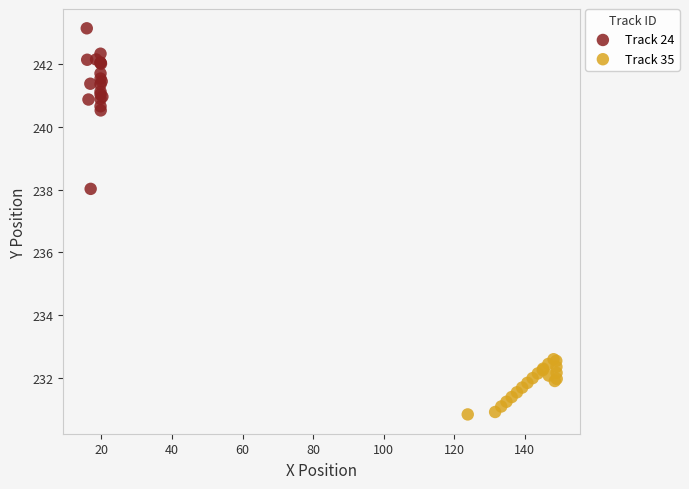

Which series reaches the minimum Y coordinate?

Track 35